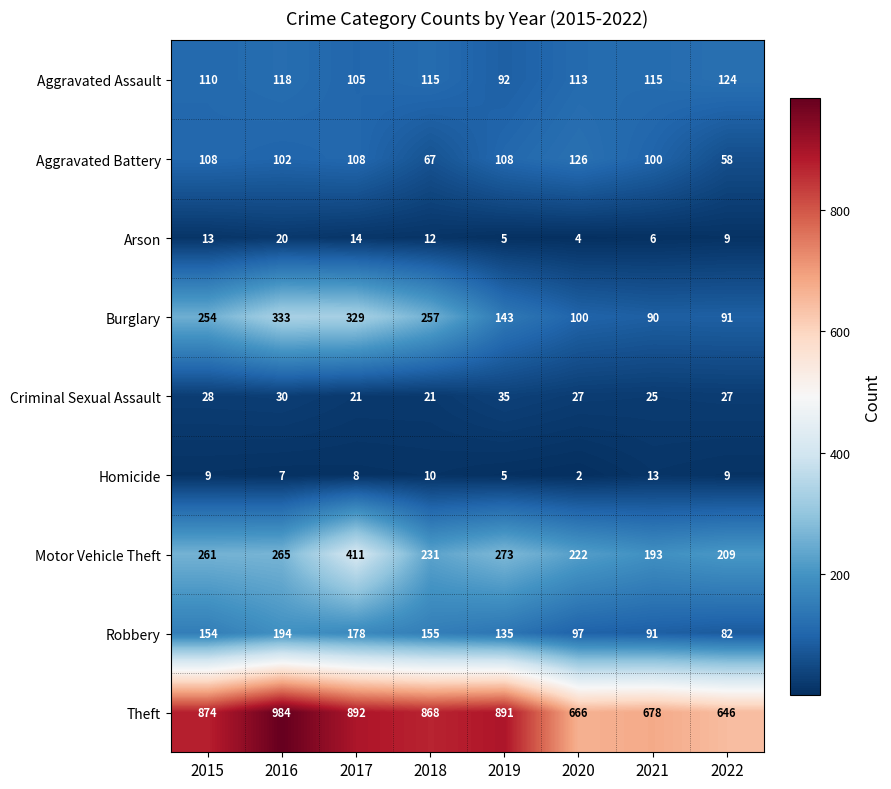

The Motor Vehicle Theft series shows 121 at 2020. True or false?

False